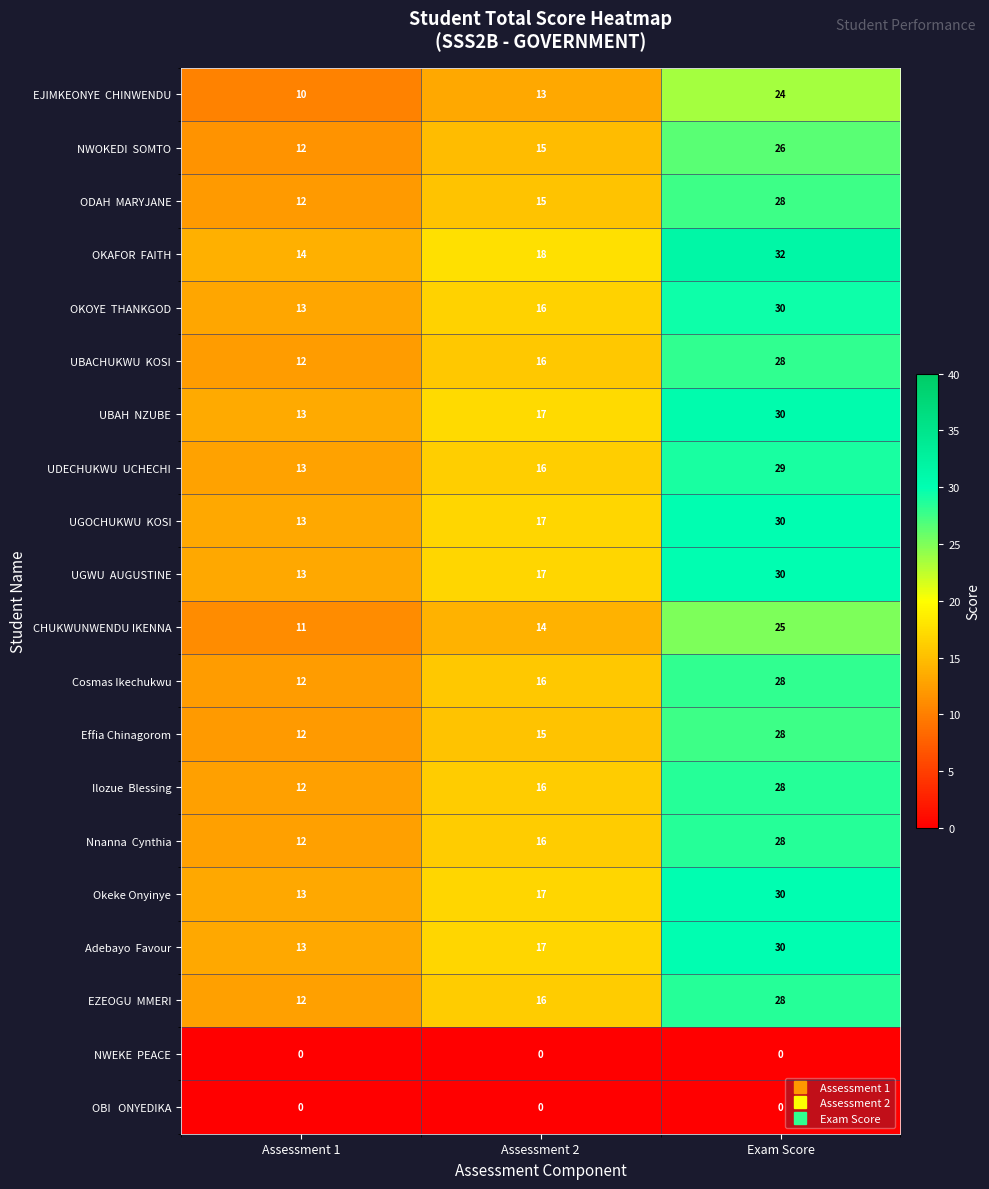

What is the difference between the highest and lowest values at Assessment 2?

18